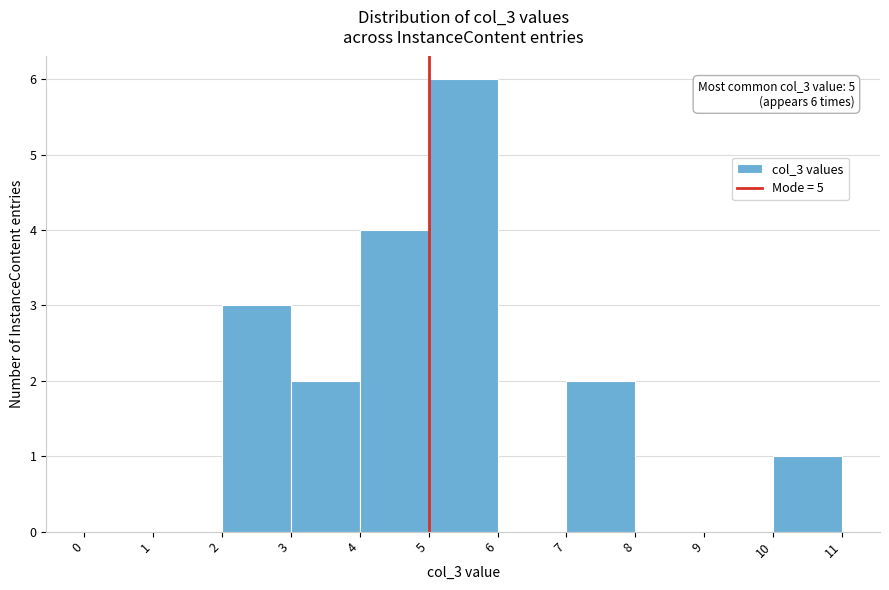

Which range on the x-axis has the tallest bar?

5 to 6